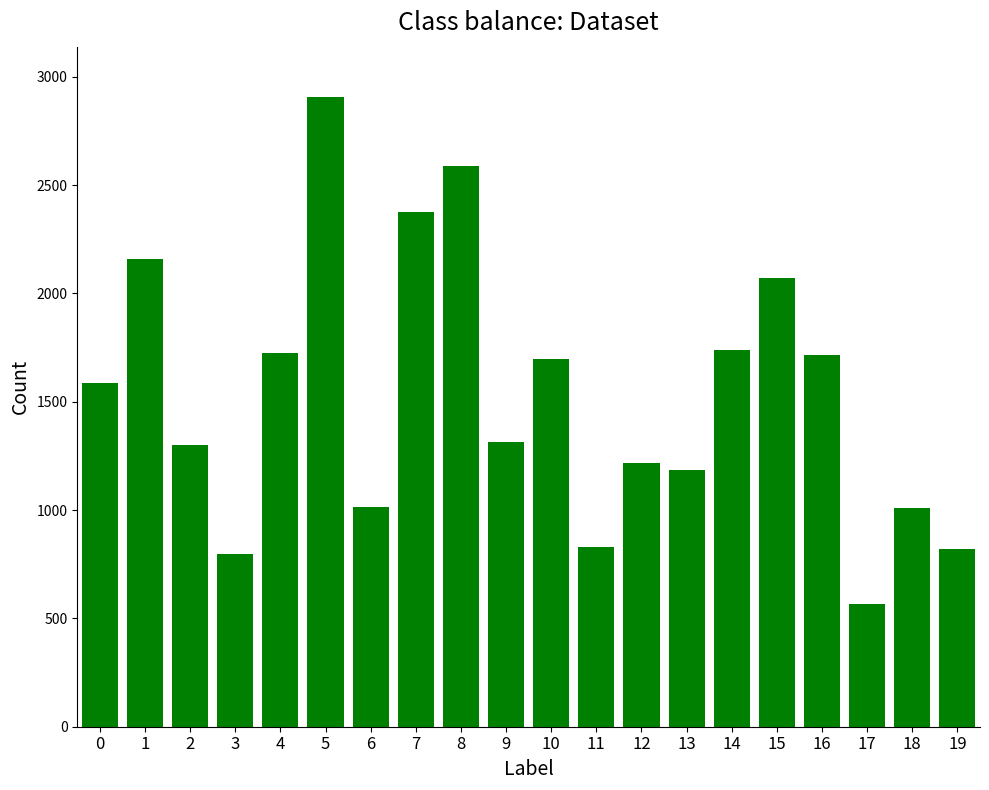

What is the average value?

1530